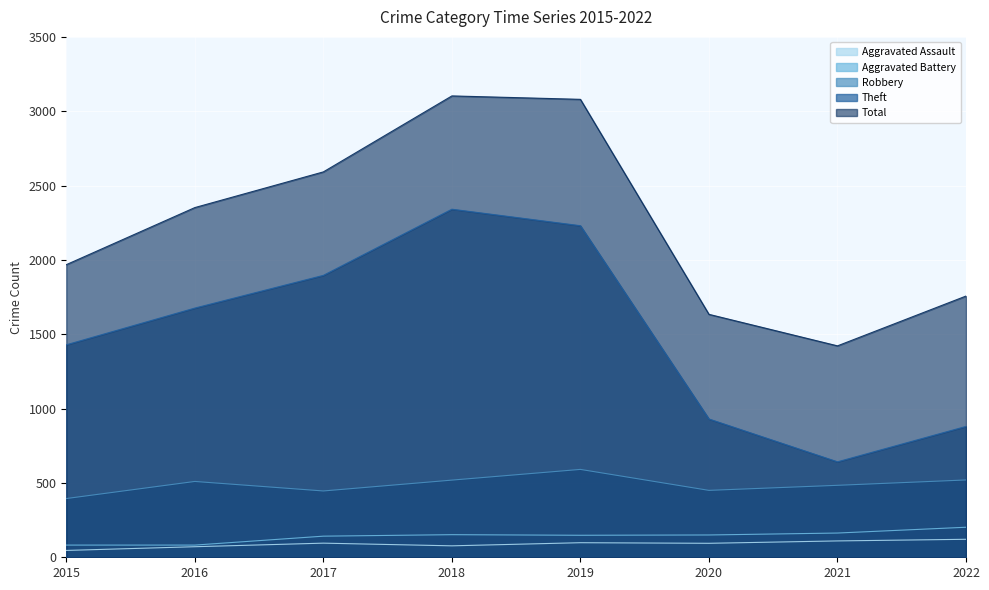

True or false: Theft and Total intersect in this chart.

False